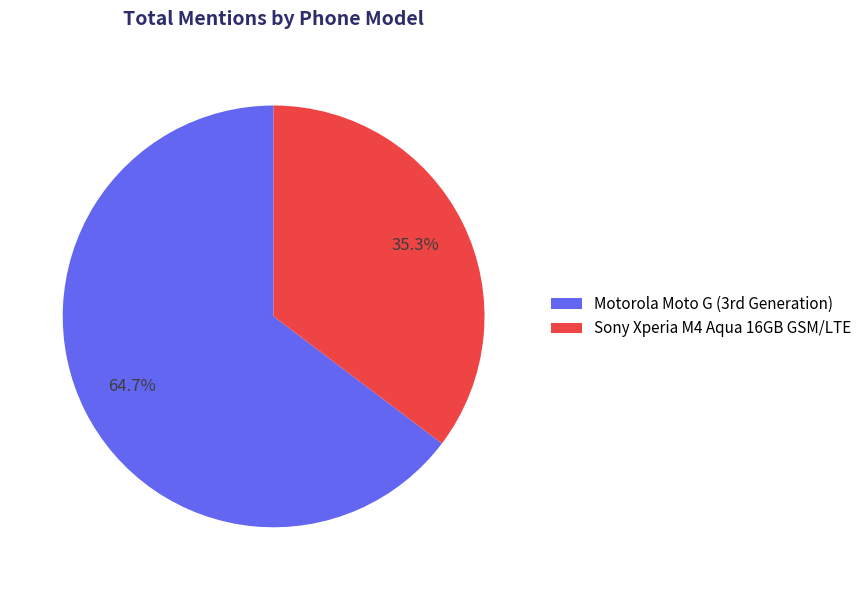

Does Sony Xperia M4 Aqua 16GB GSM/LTE account for over 50% of the chart?

No